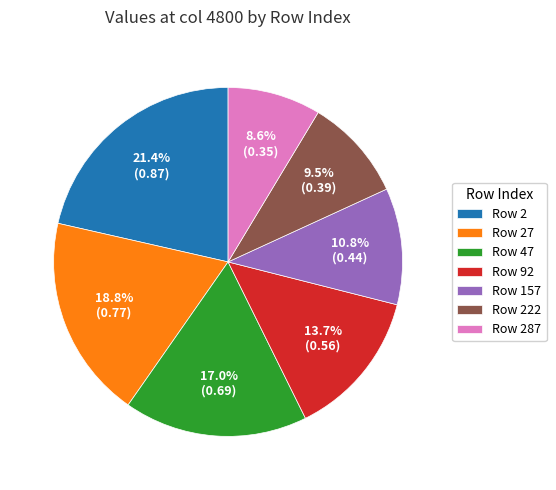

Which category has the smallest portion of the pie?

Row 287